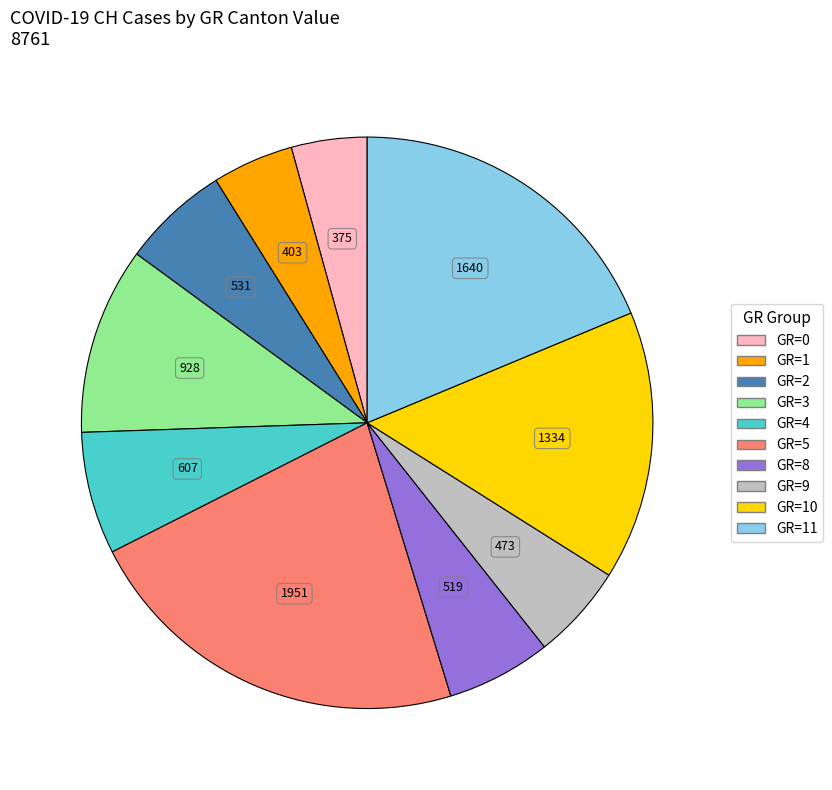

How many segments does this pie chart have?

10